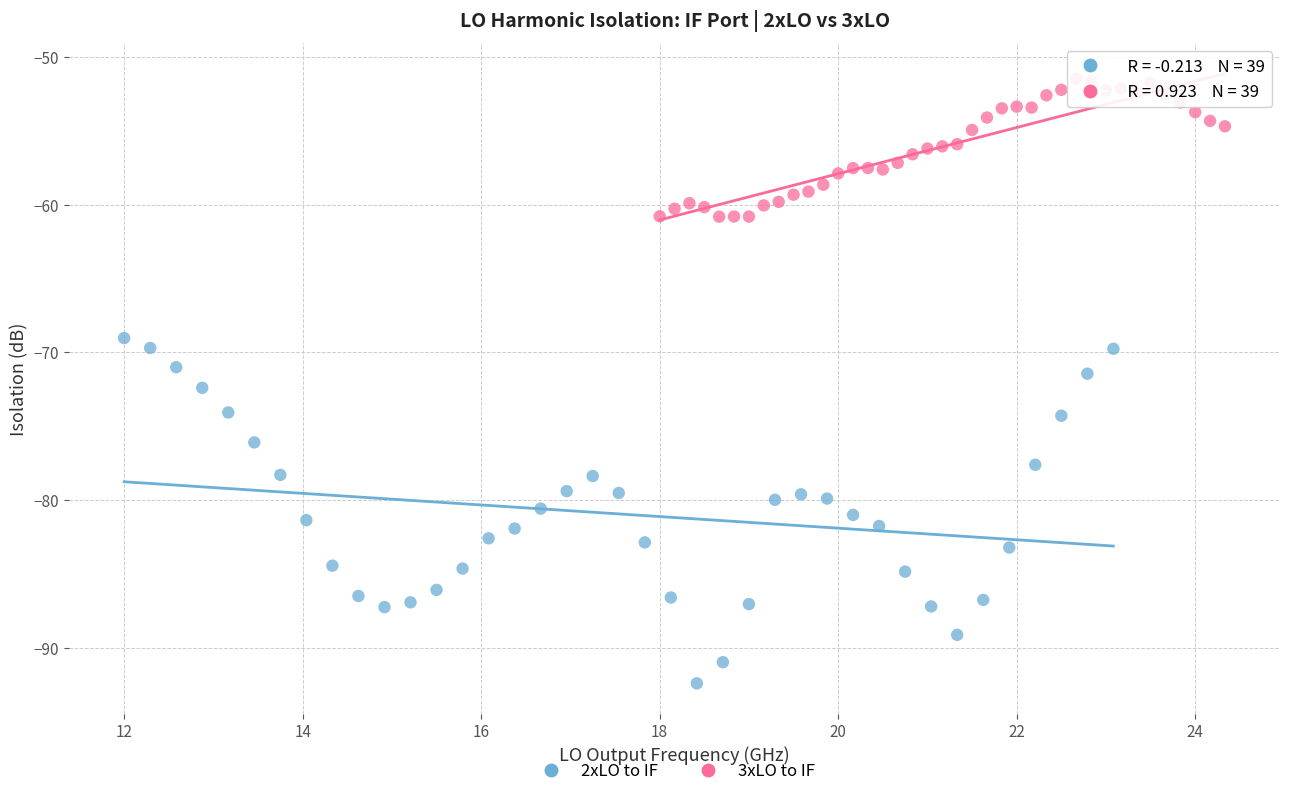

What are all the series names shown in the legend?

2xLO to IF, 3xLO to IF